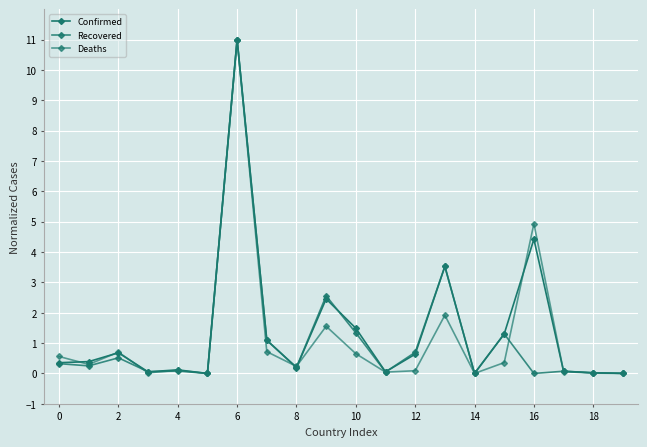

Which series ends up on top after the final intersection of Deaths and Recovered?

Recovered